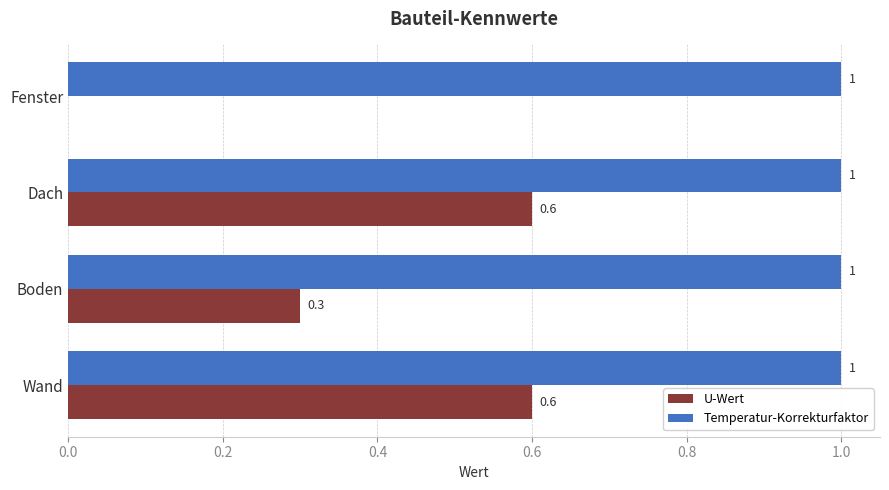

What is the highest value of the Temperatur-Korrekturfaktor series?

1.0